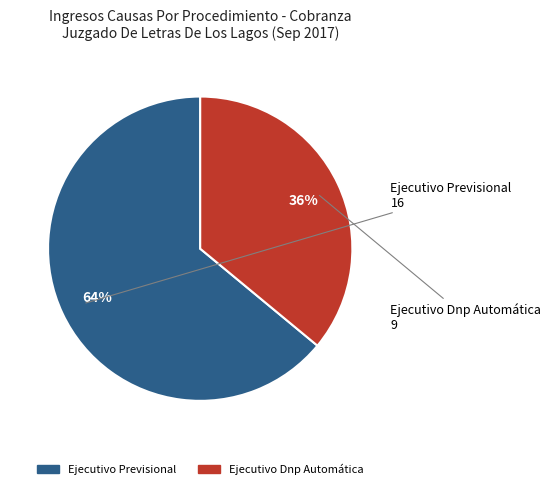

To the nearest percent, what percentage of the pie is Ejecutivo Previsional?

64%